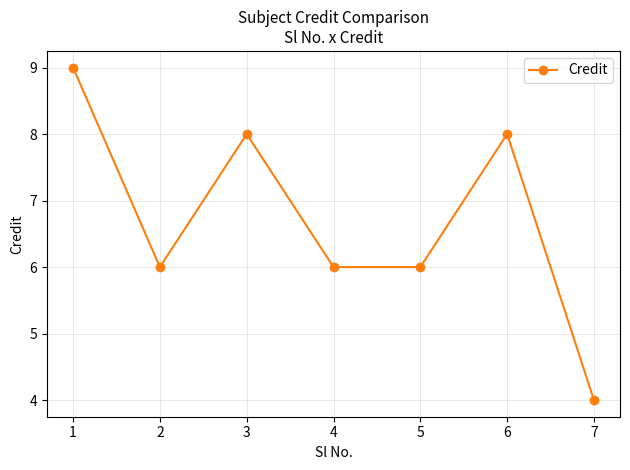

Count the values in the range 6 to 8.

5